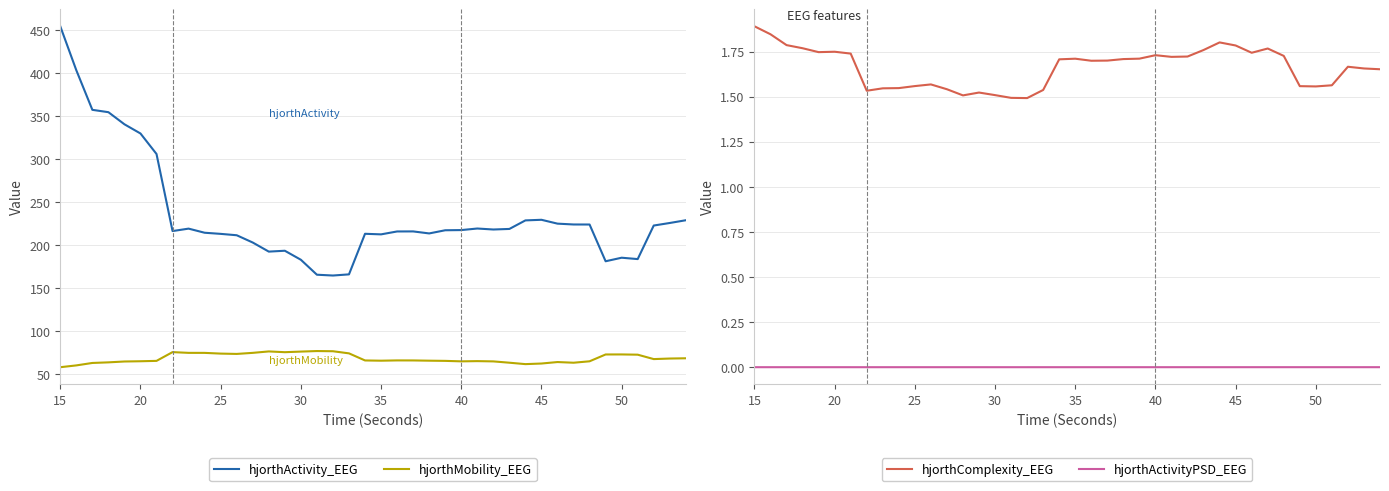

The hjorthMobility_EEG series shows 76.1 at 30. True or false?

True